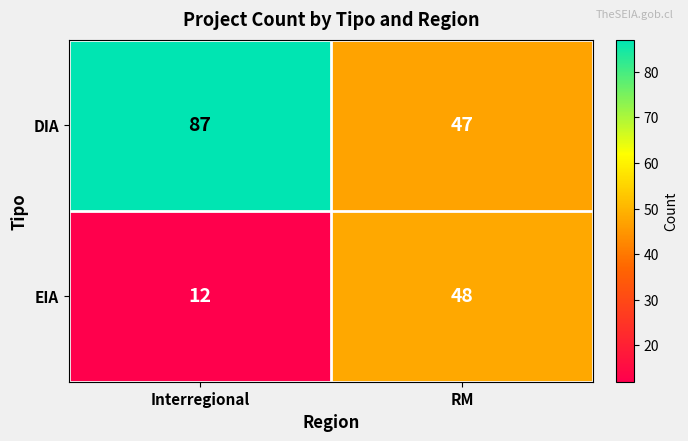

Which series has the largest total across all categories?

DIA